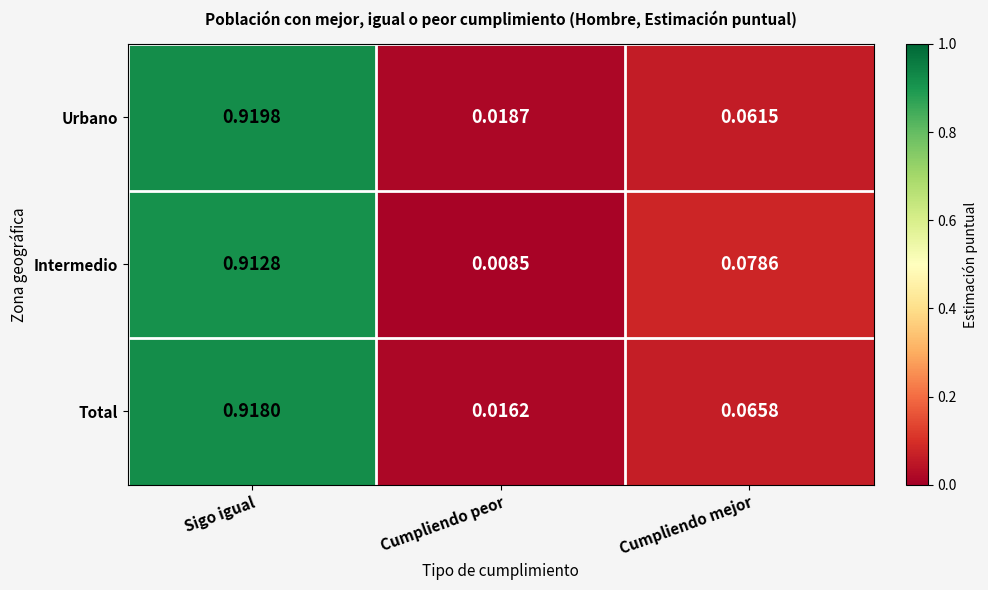

Which series has the widest spread of values?

Intermedio